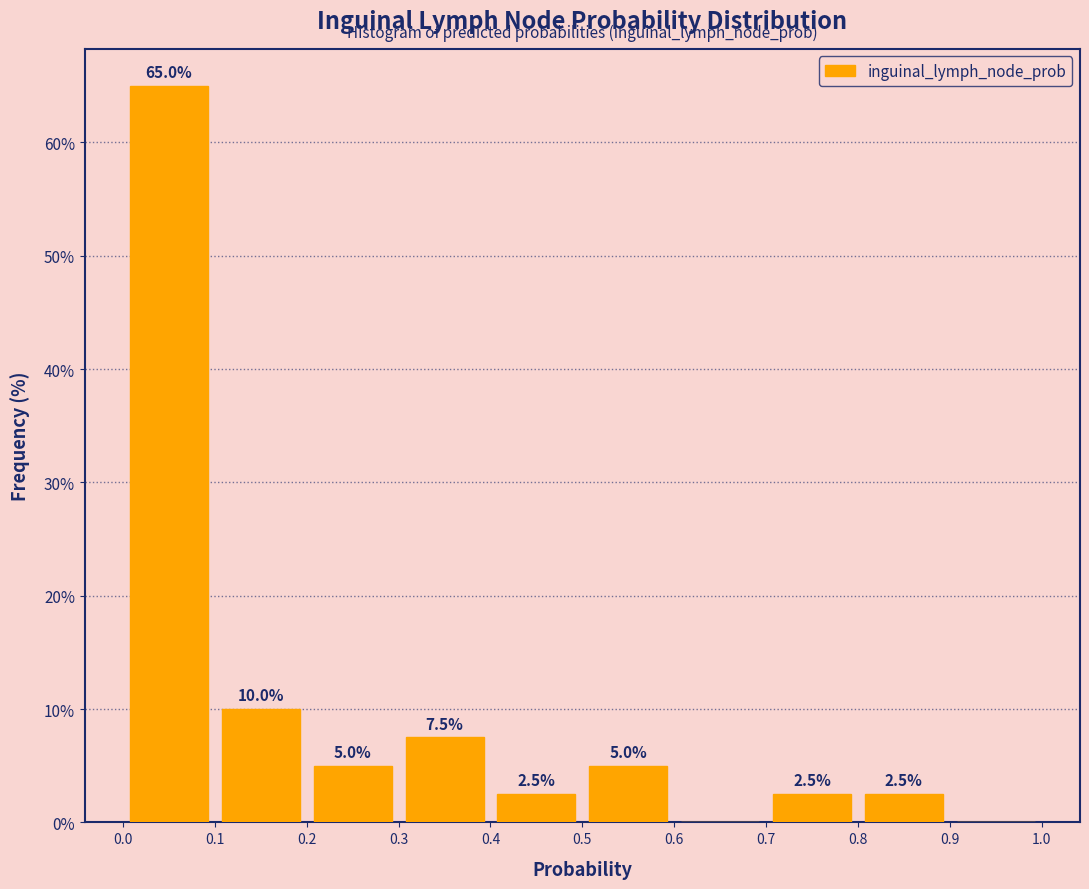

Which range on the x-axis has the tallest bar?

0.0 to 0.1